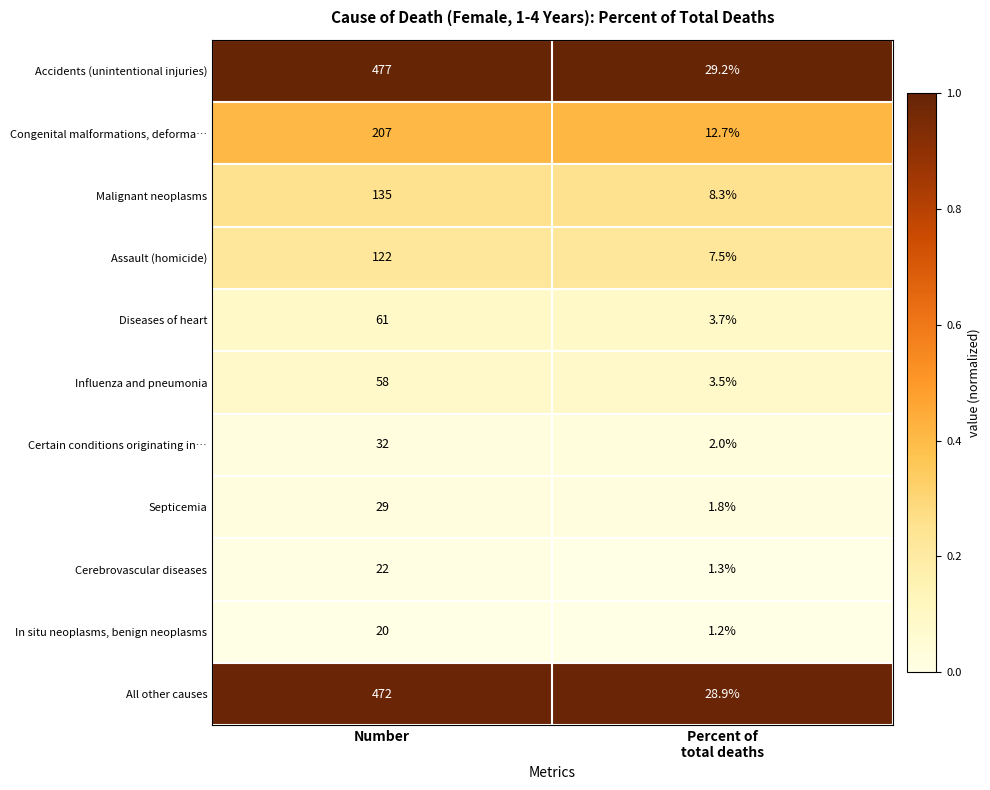

How many data points does each series have?

2